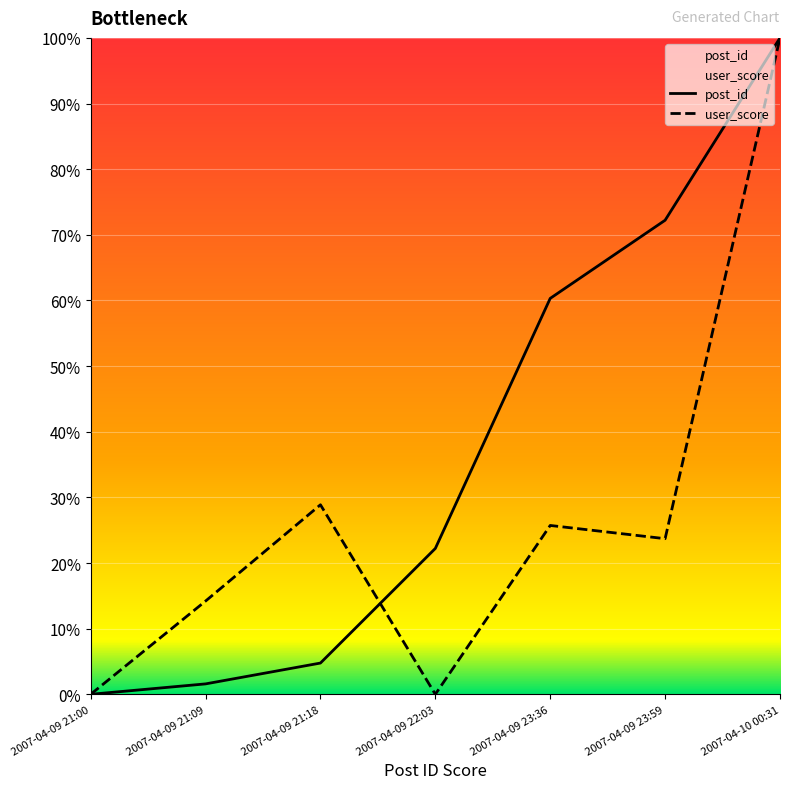

Is the value of post_id at 2007-04-09 23:59 greater than the value of user_score at 2007-04-09 21:09?

Yes